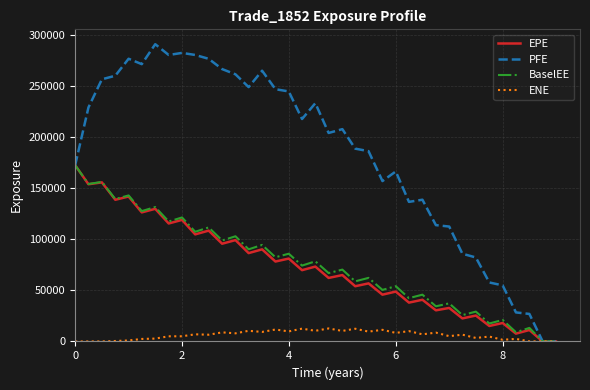

What is the greatest value displayed?

290936.0